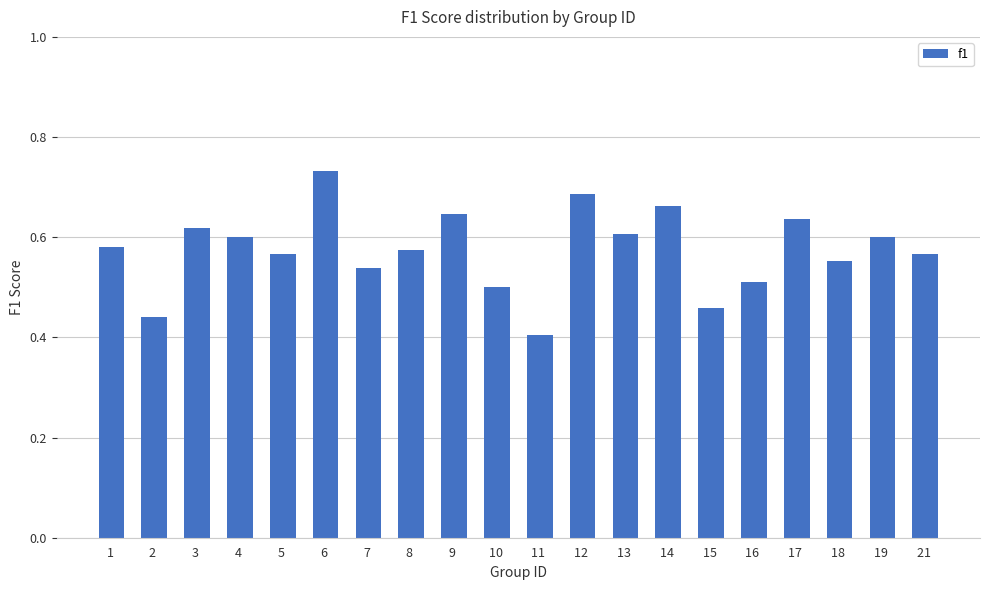

What is the difference between the values at 18  and 14 ?

0.1